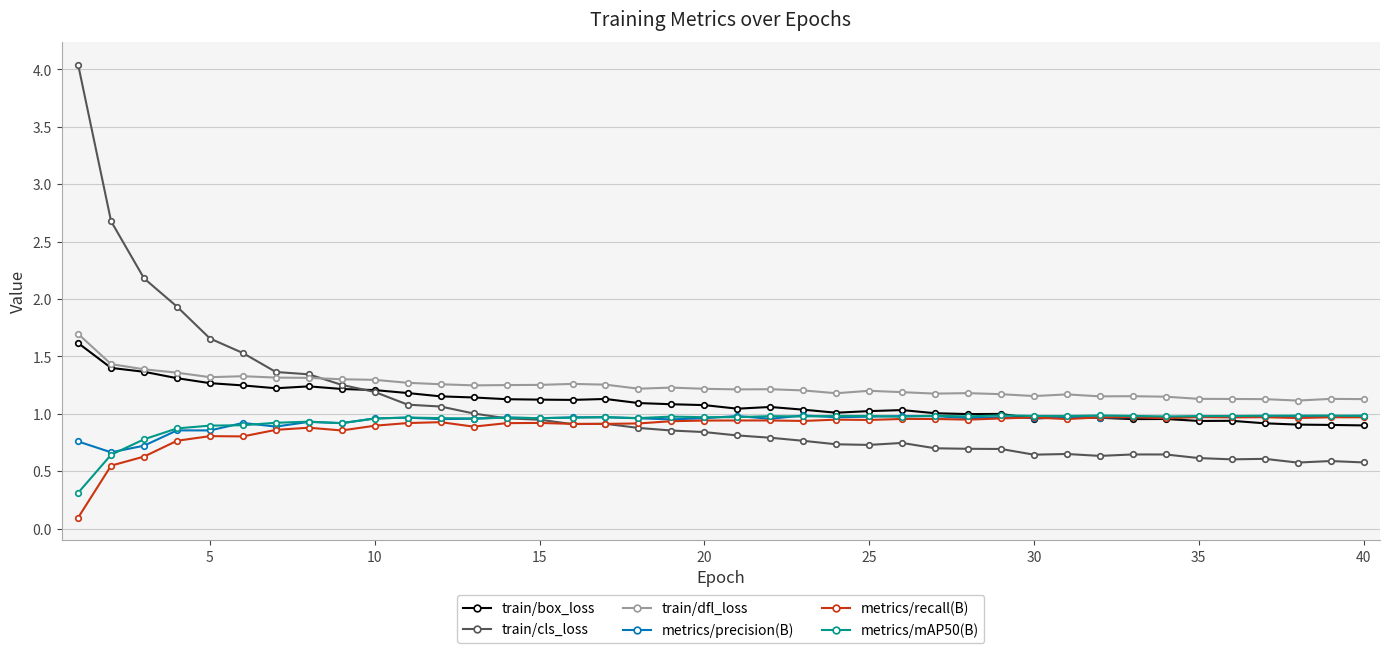

What is the value of the metrics/recall(B) point at the 1st from the left?

0.1